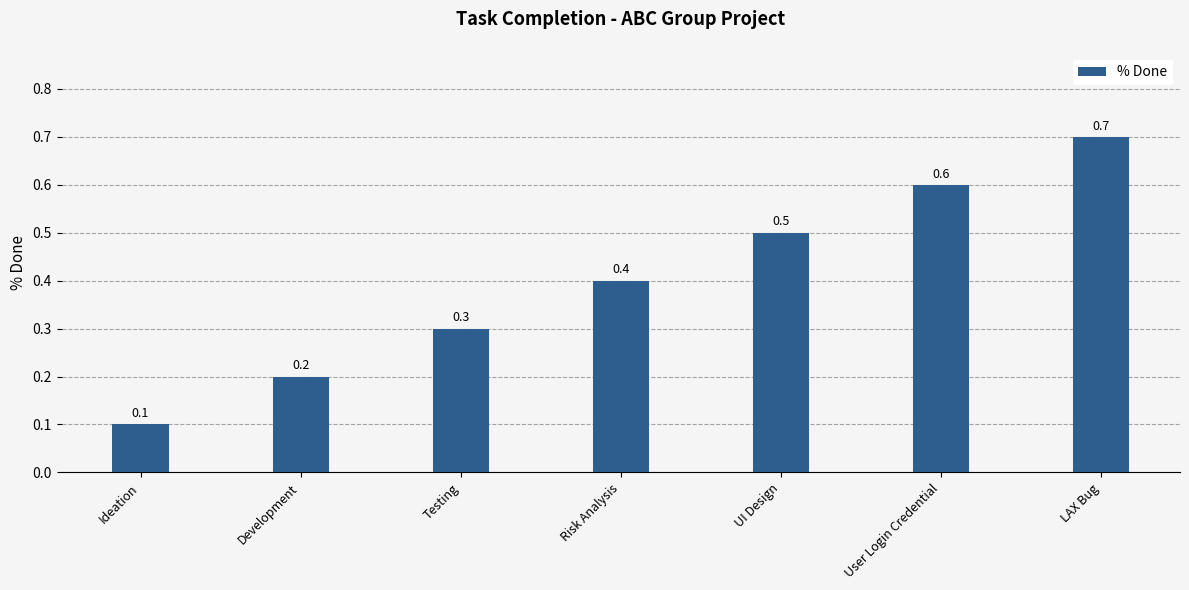

Rank the categories by value from lowest to highest.

Ideation, Development, Testing, Risk Analysis, UI Design, User Login Credential, LAX Bug